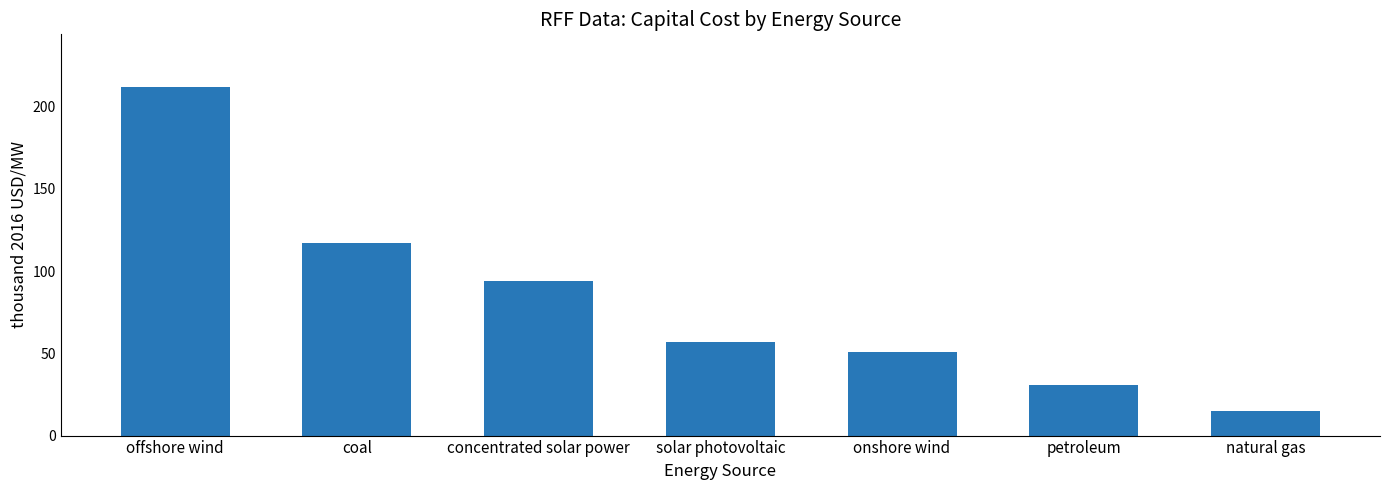

What is the label of the 3rd bar from the right?

onshore wind